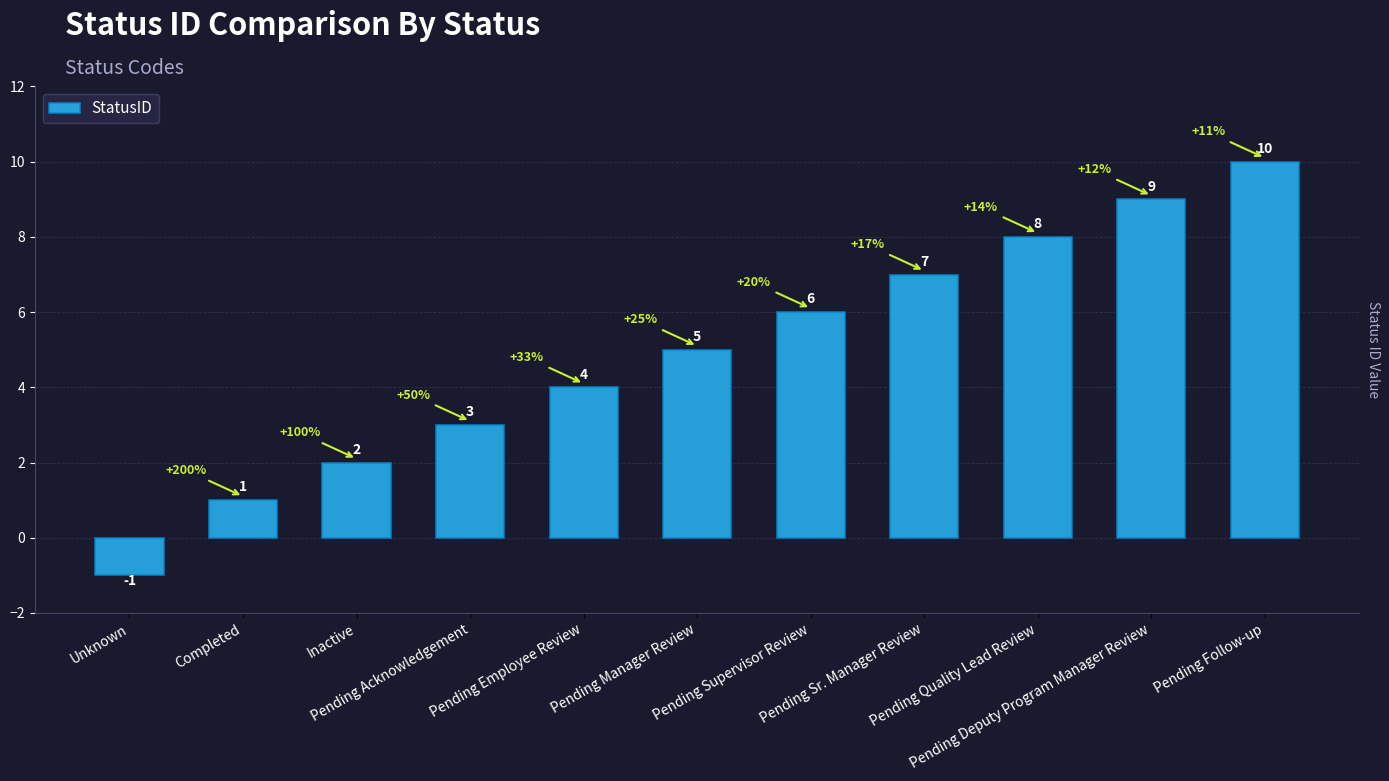

Between Pending Quality Lead Review and Pending Manager Review, which is larger?

Pending Quality Lead Review